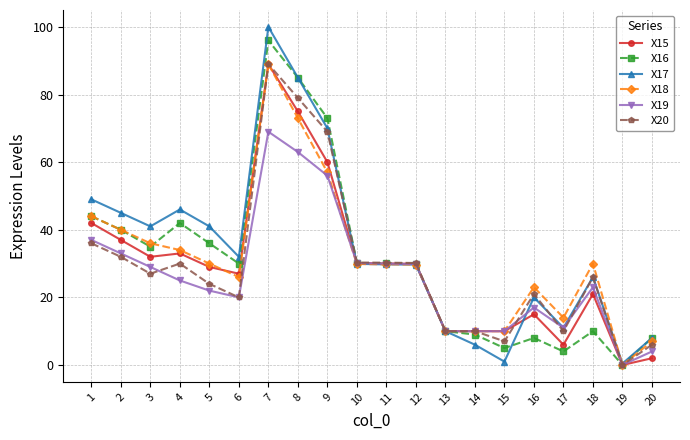

What is the value of the X17 point at the 11th from the left?

29.8